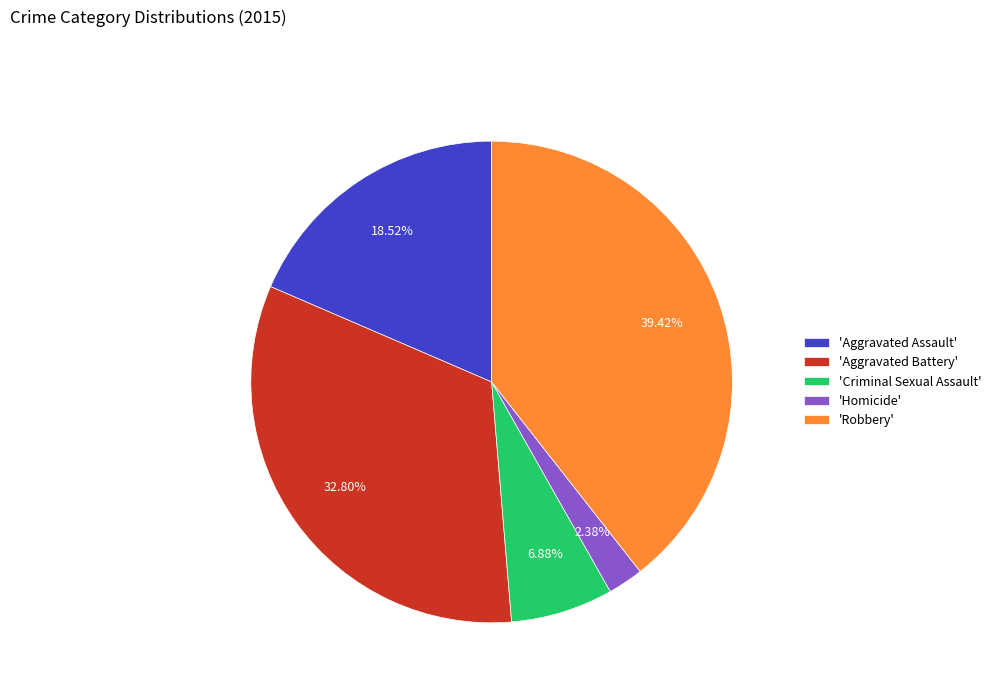

Which category has the smallest portion of the pie?

'Homicide'